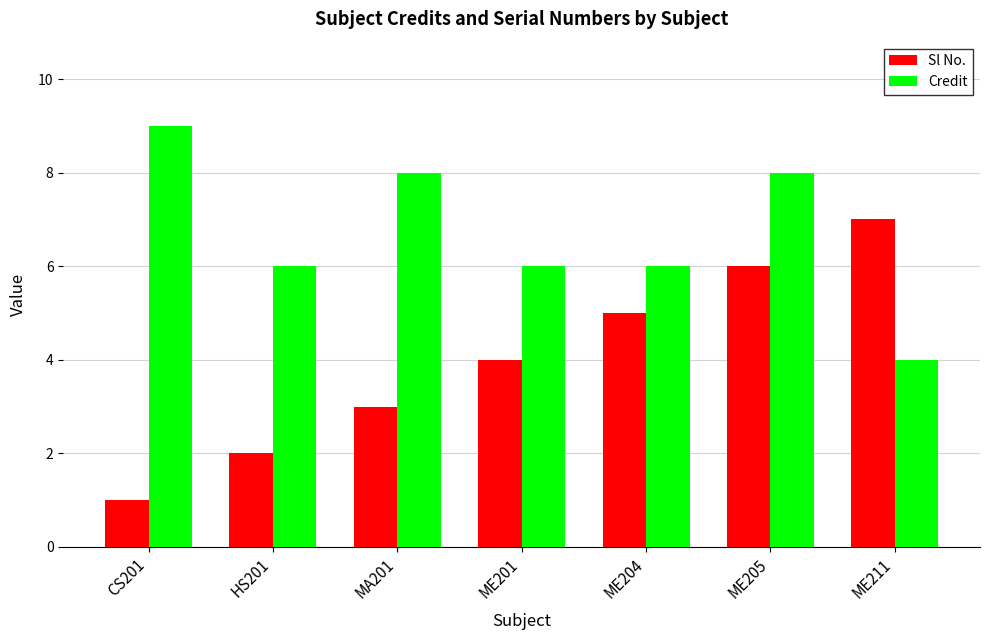

List the series in order of their peak value, highest first.

Credit, Sl No.